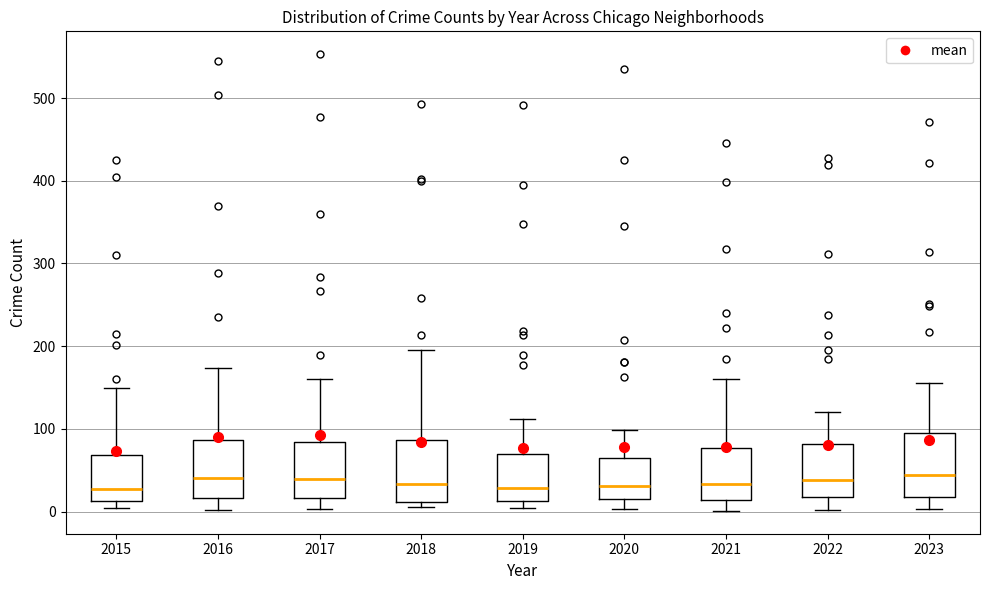

Reading left to right, read every box against the y-axis: the position of its median line, the range the box covers, and the ends of its whiskers. The values are not printed on the chart, so give them approximately, as read against the axis.

2015: median 30, box 10 to 70, whiskers 0 to 150
2016: median 40, box 20 to 90, whiskers 0 to 170
2017: median 40, box 20 to 80, whiskers 0 to 160
2018: median 30, box 10 to 90, whiskers 10 (just below the box's lower edge) to 200
2019: median 30, box 10 to 70, whiskers 10 (just below the box's lower edge) to 110
2020: median 30, box 20 to 70, whiskers 0 to 100
2021: median 30, box 10 to 80, whiskers 0 to 160
2022: median 40, box 20 to 80, whiskers 0 to 120
2023: median 40, box 20 to 90, whiskers 0 to 160